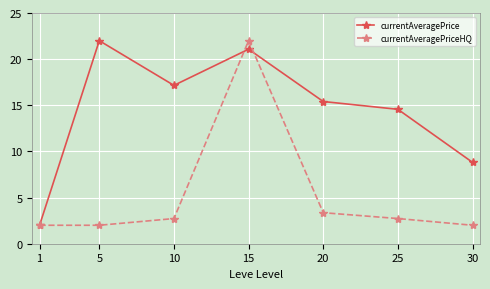

List the labels in order of currentAveragePrice value, largest first.

5, 15, 10, 20, 25, 30, 1